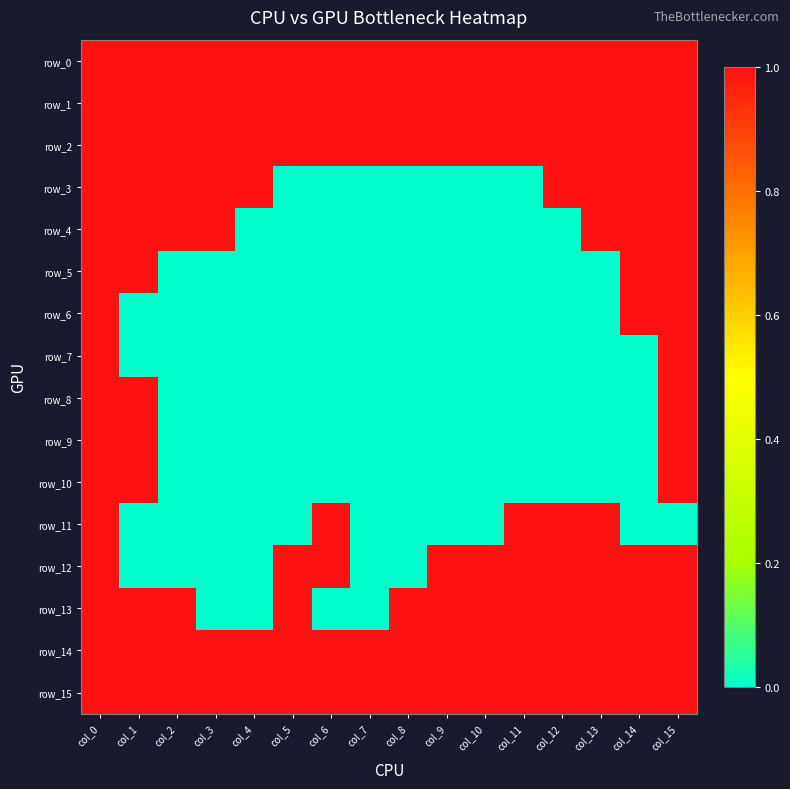

How many positive values does the row_4 series have?

7